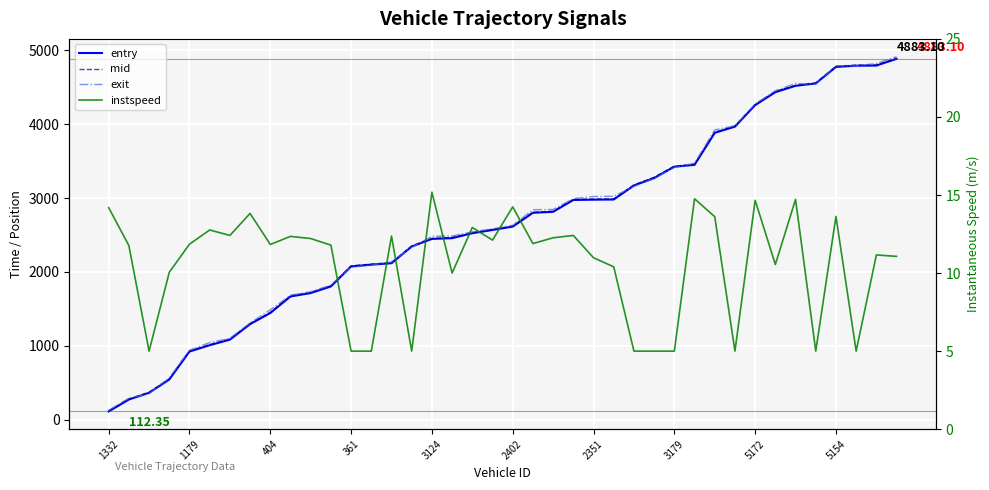

True or false: instspeed and exit intersect in this chart.

False